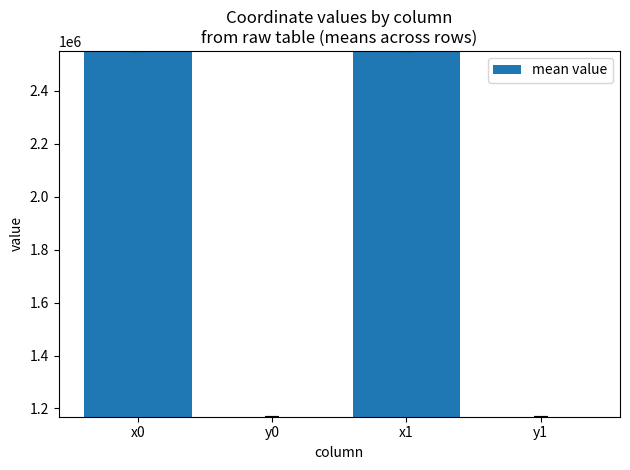

Is it true that the value at y0 is 1768837.2?

False